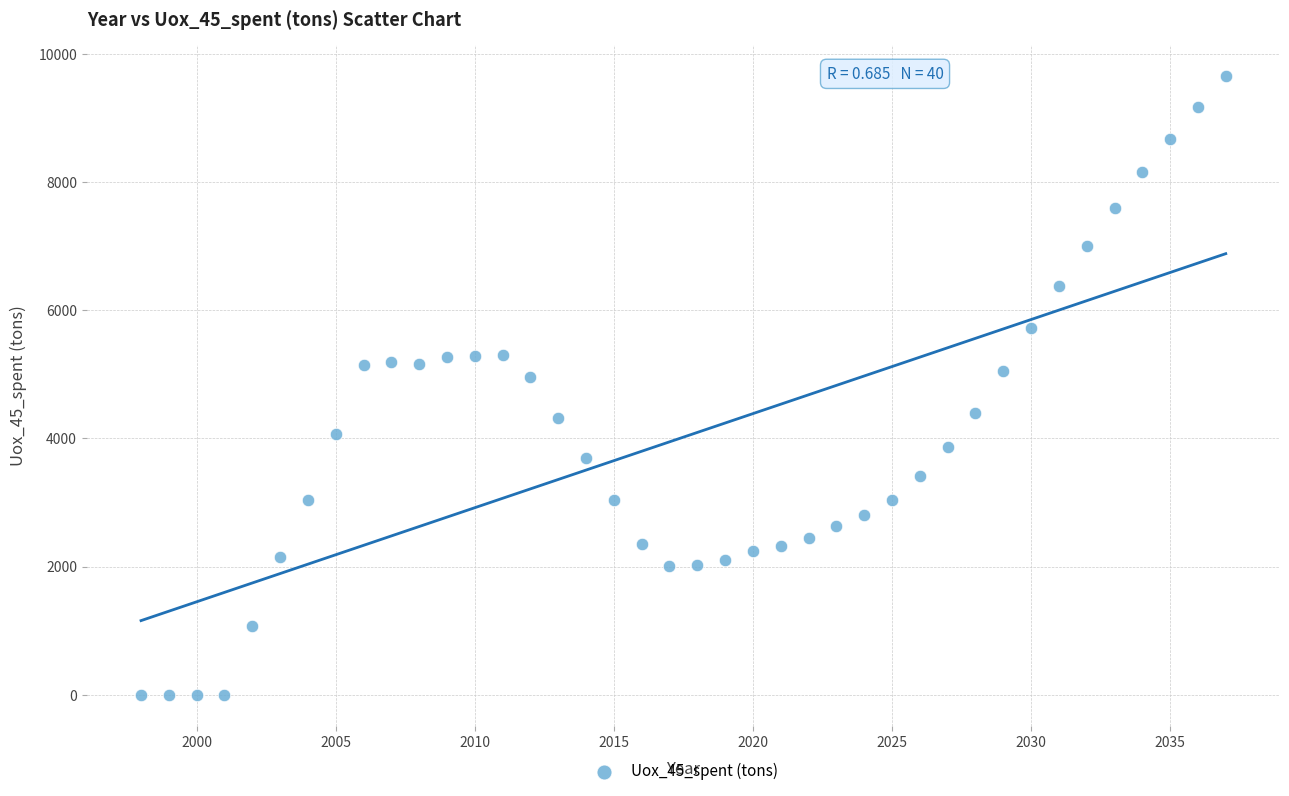

What is the range of Y values (max minus min)?

9659.1